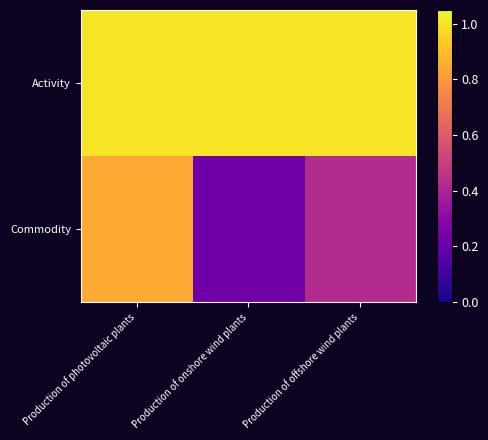

Rank the series by their maximum value, from highest to lowest.

Activity, Commodity